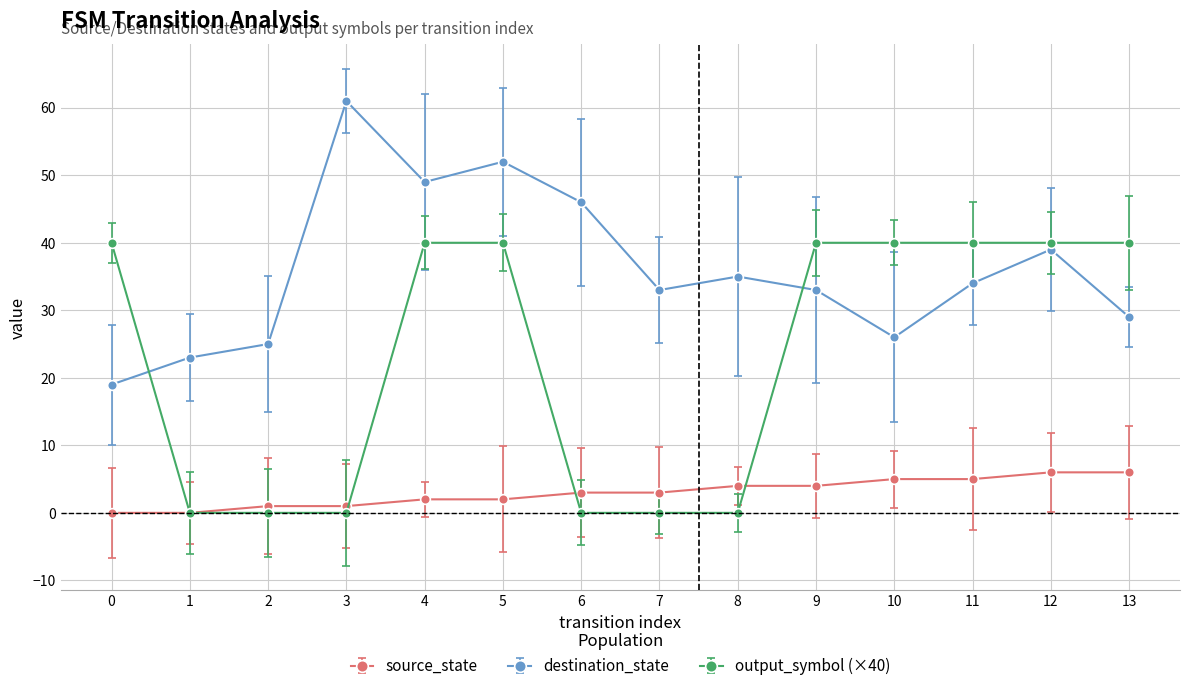

List the series in order of their overall mean, lowest first.

source_state, output_symbol (×40), destination_state